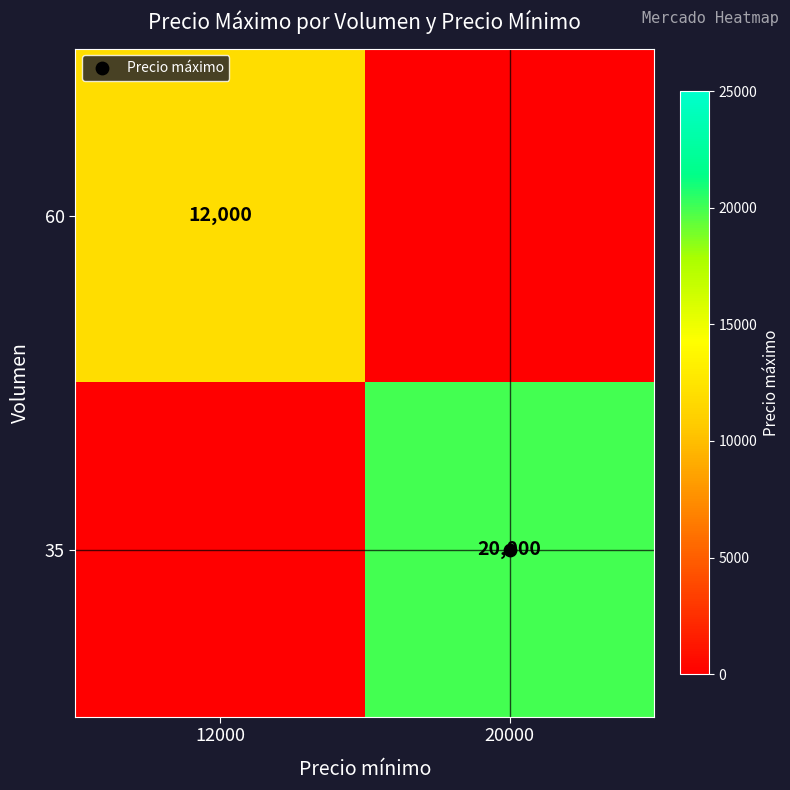

How many 35 values are between 0 and 20000?

2